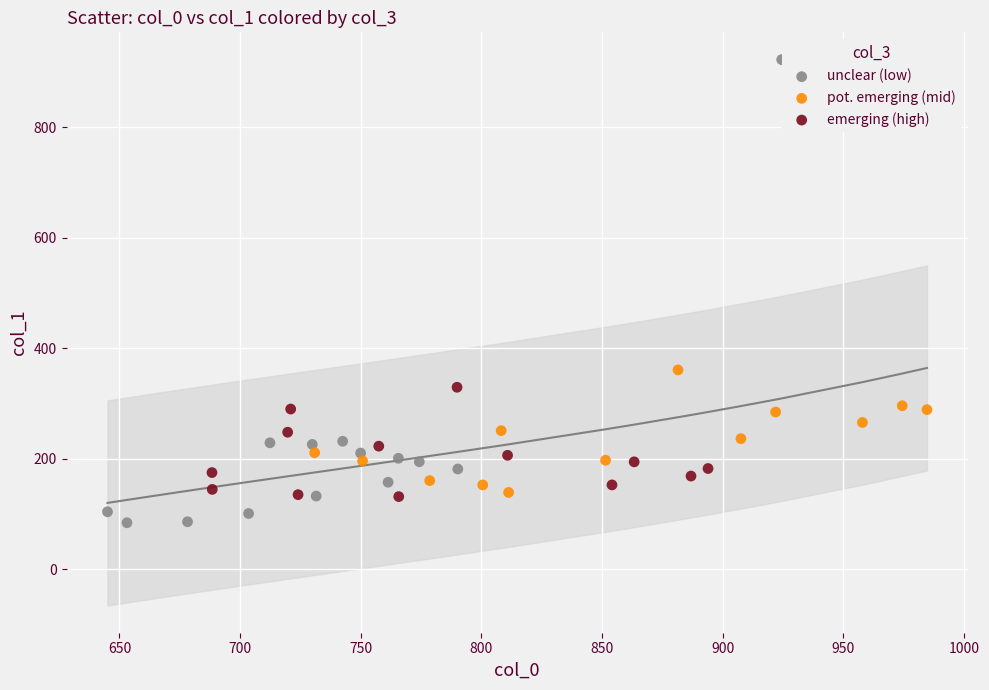

Which series reaches the minimum Y coordinate?

unclear (low)